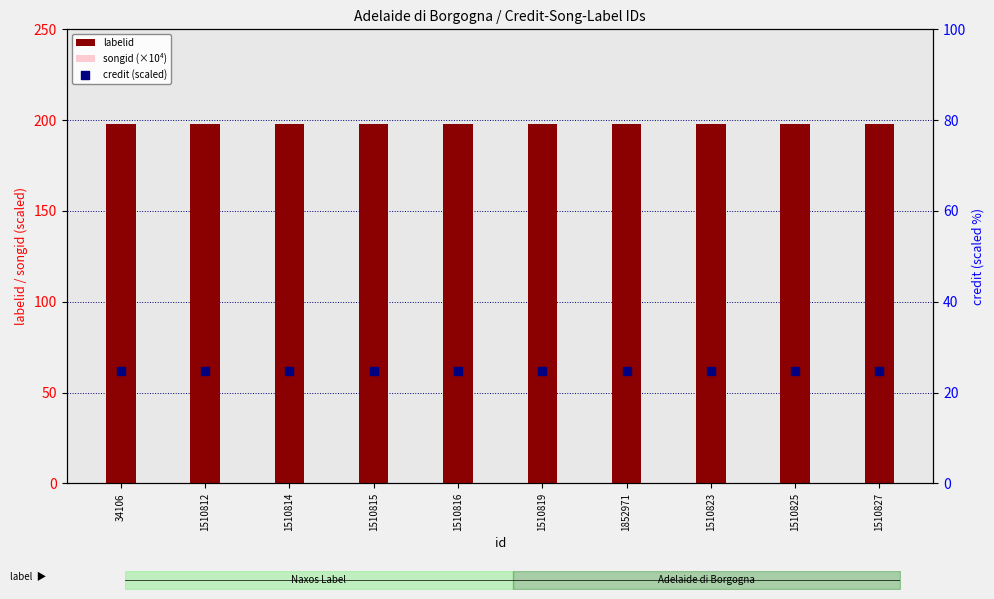

At which category is the sum across all series the highest?

34106